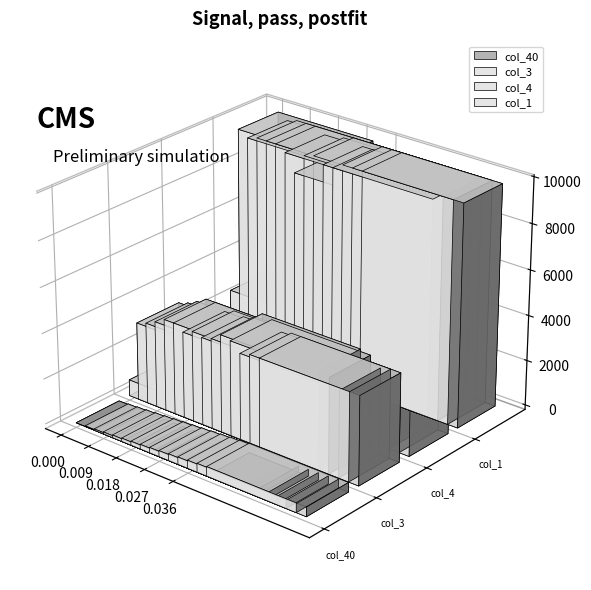

Between 12 and 11, which is larger?

12